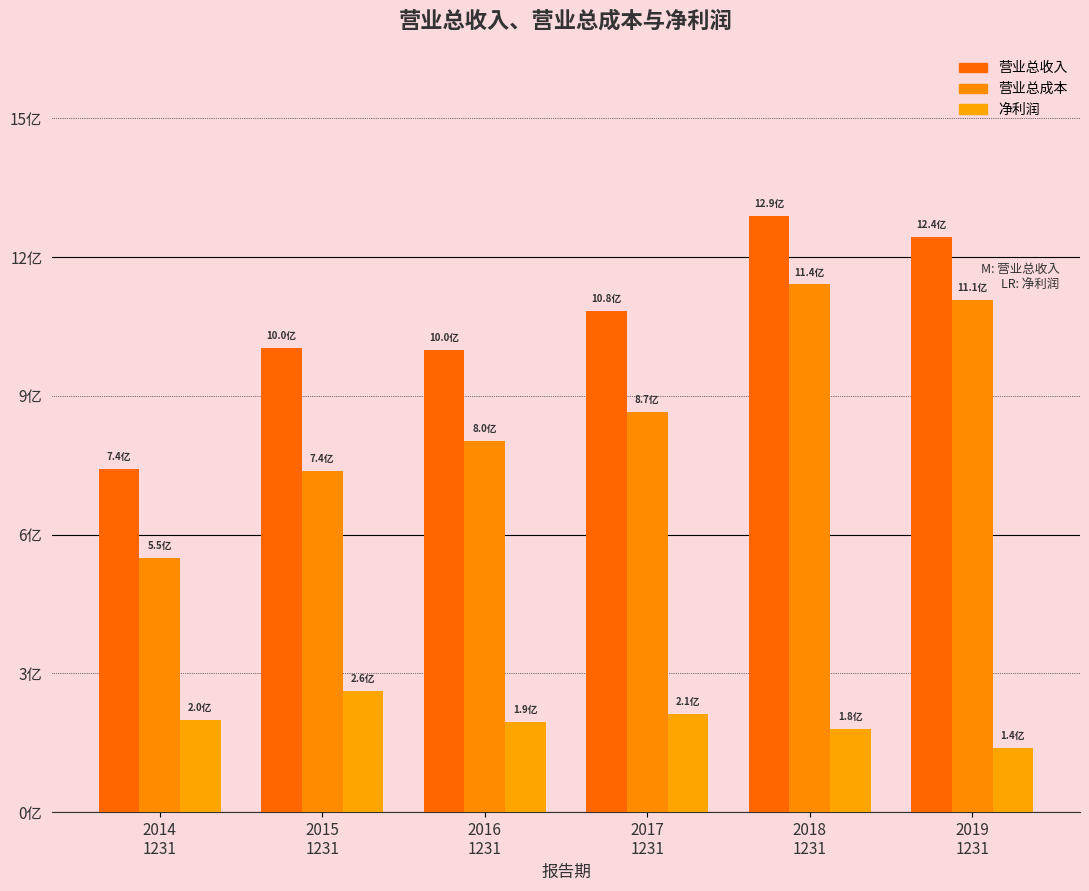

Which series has the largest total across all categories?

营业总收入